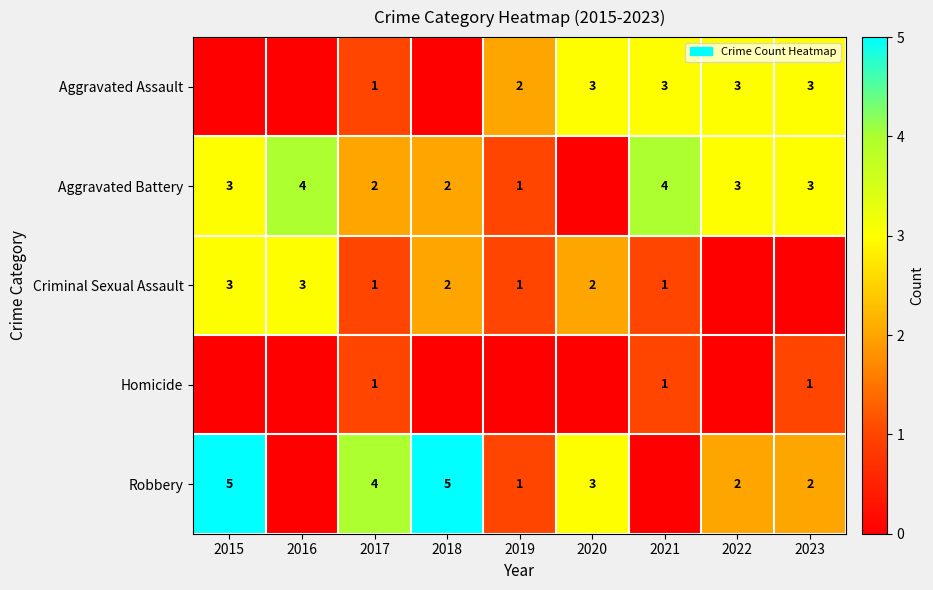

At how many categories does at least one series exceed 1?

9